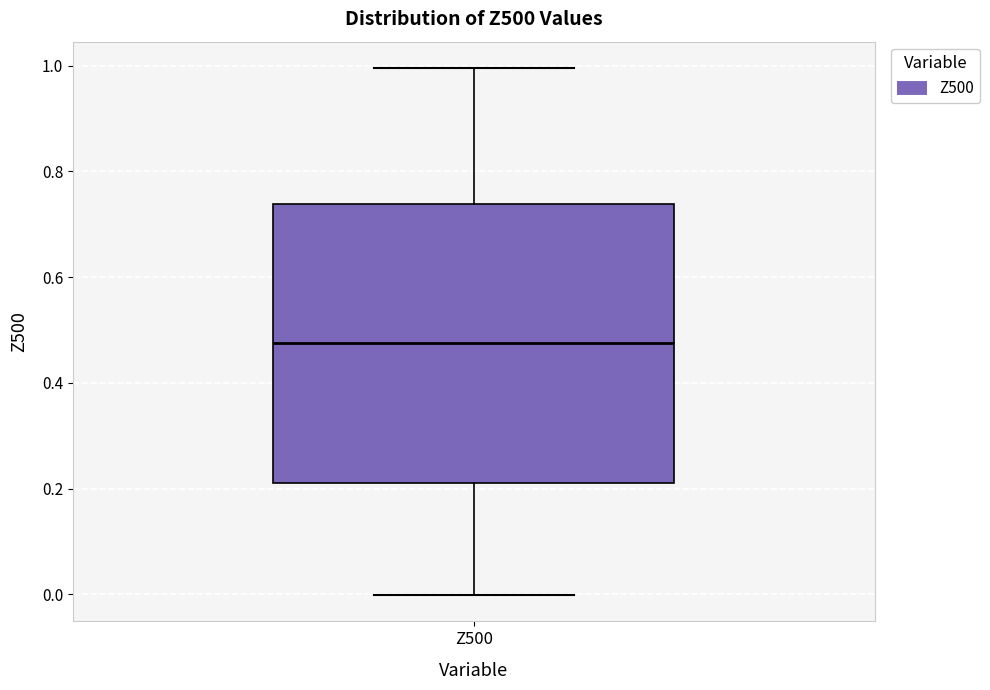

Read this box plot against the y-axis: the position of the median line, the range covered by the box, and the ends of both whiskers. The values are not printed on the chart, so give them approximately, as read against the axis.

median 0.48, box 0.22 to 0.74, whiskers 0.00 to 1.00